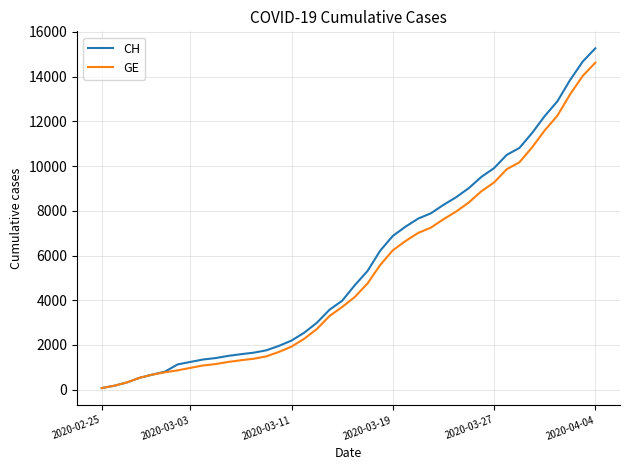

Which series has the widest spread of values?

CH